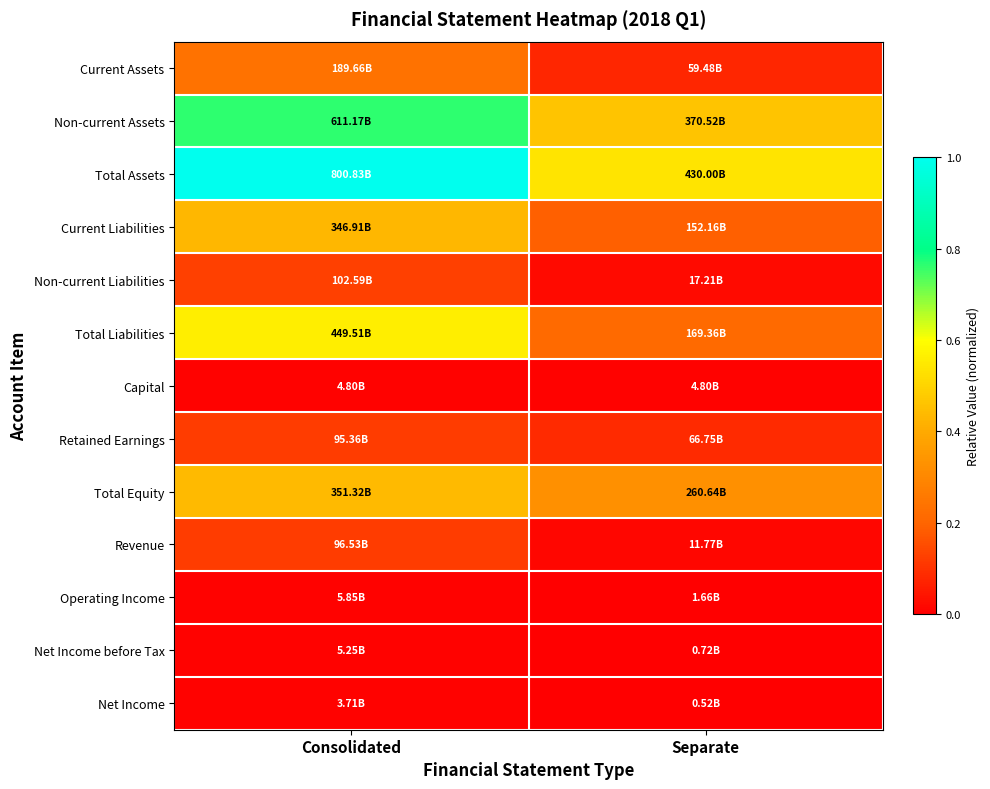

At how many categories does at least one series exceed 0?

2